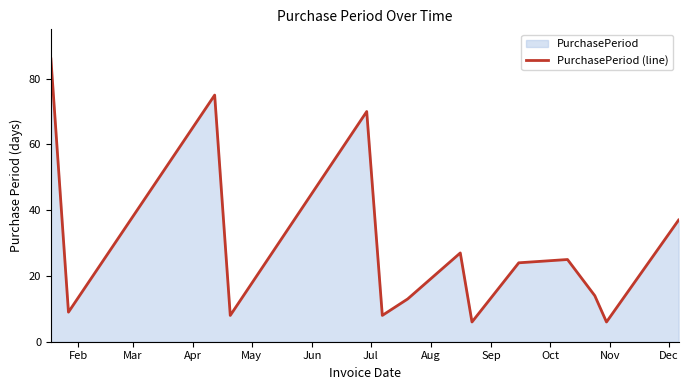

Does the chart have visible grid lines?

No